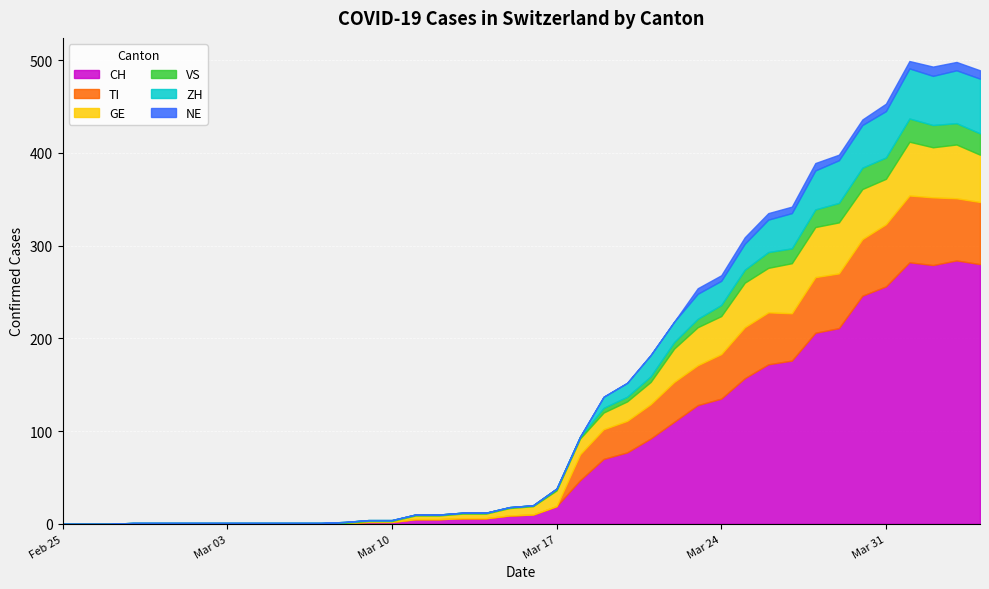

How many data points does each series have?

40